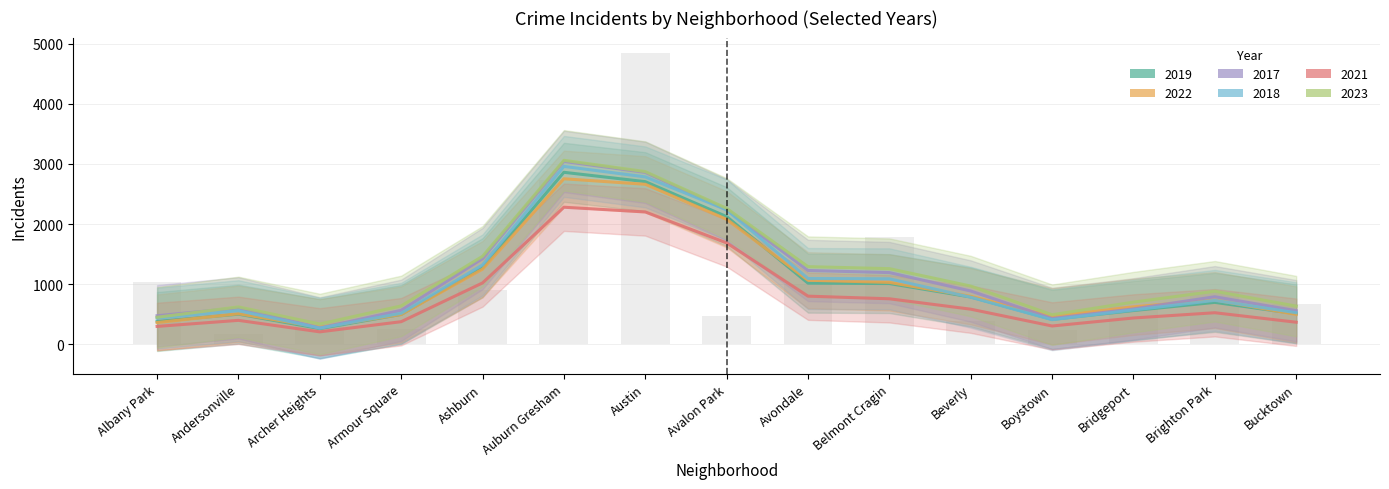

The value of 2018 at Brighton Park is 1555. True or false?

False